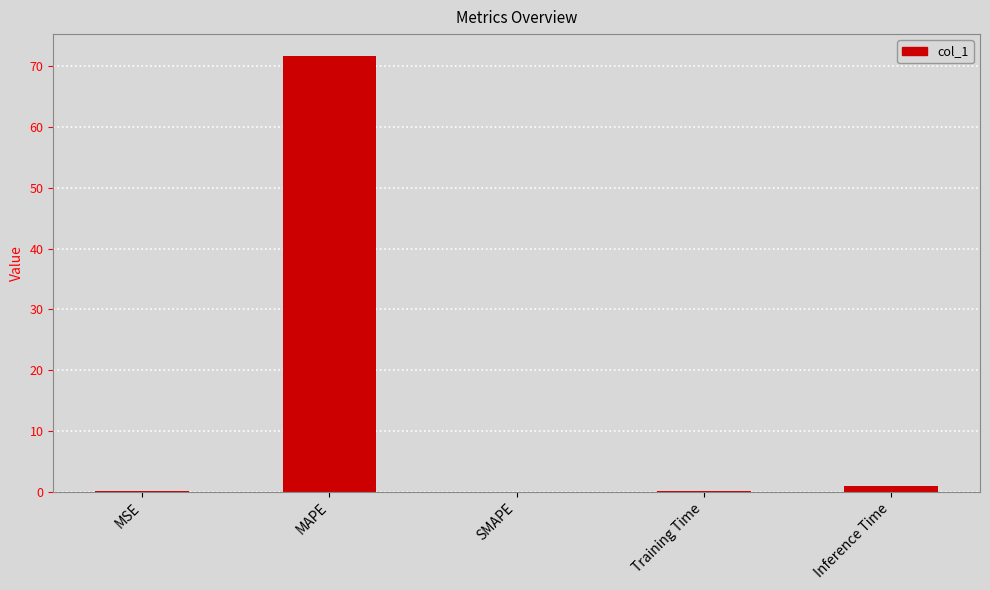

Are the bars horizontal?

No